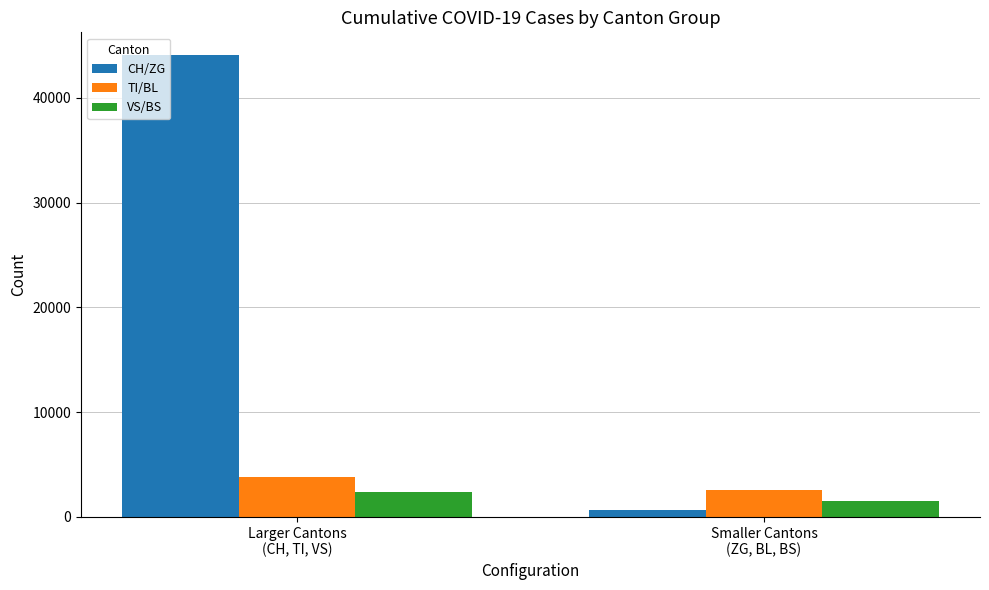

What is the difference between the TI/BL values at Larger Cantons
(CH, TI, VS) and Smaller Cantons
(ZG, BL, BS)?

1214